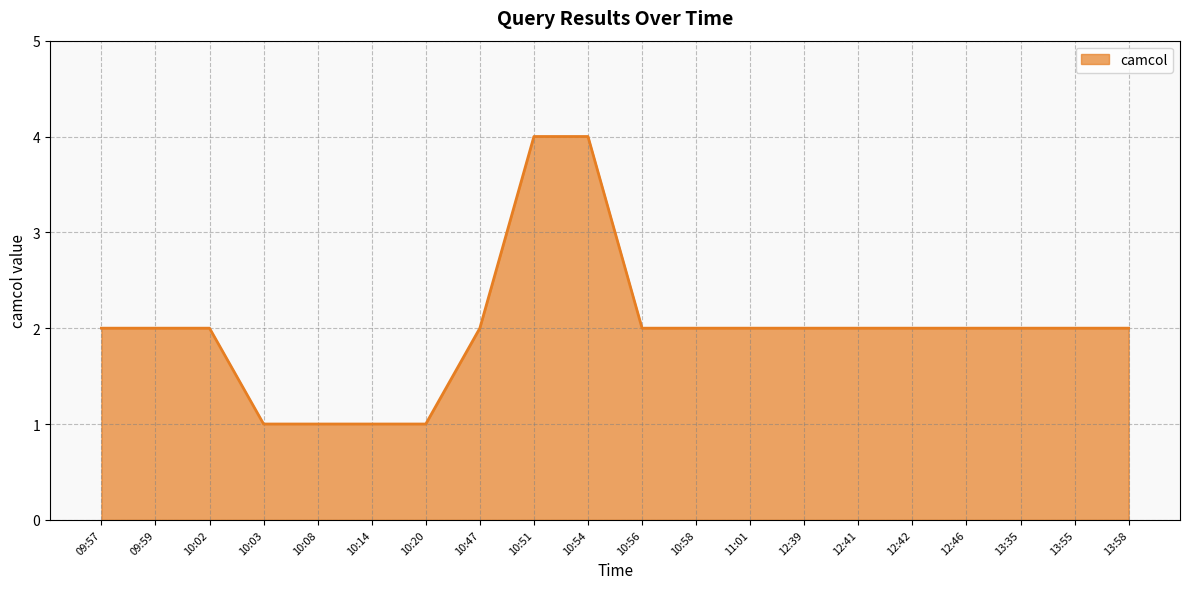

What position from the right is 10:56?

10